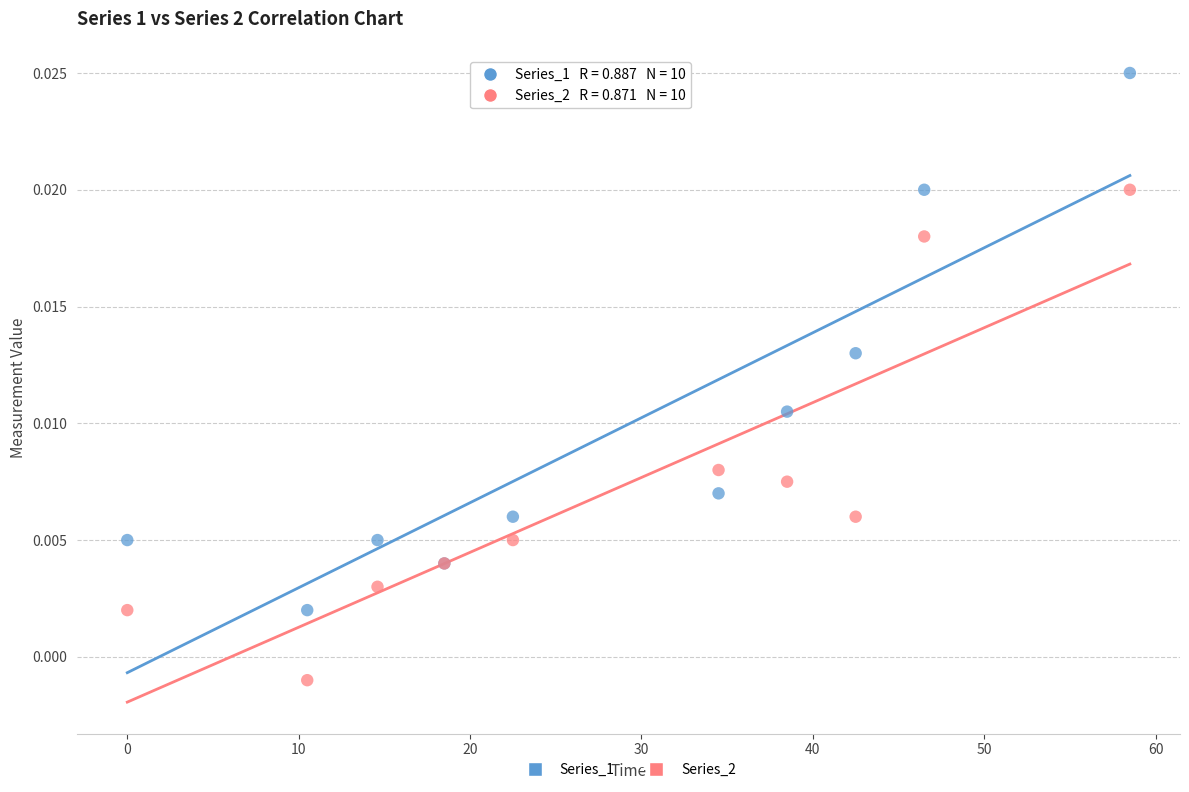

What are all the series names shown in the legend?

Series_1, Series_2